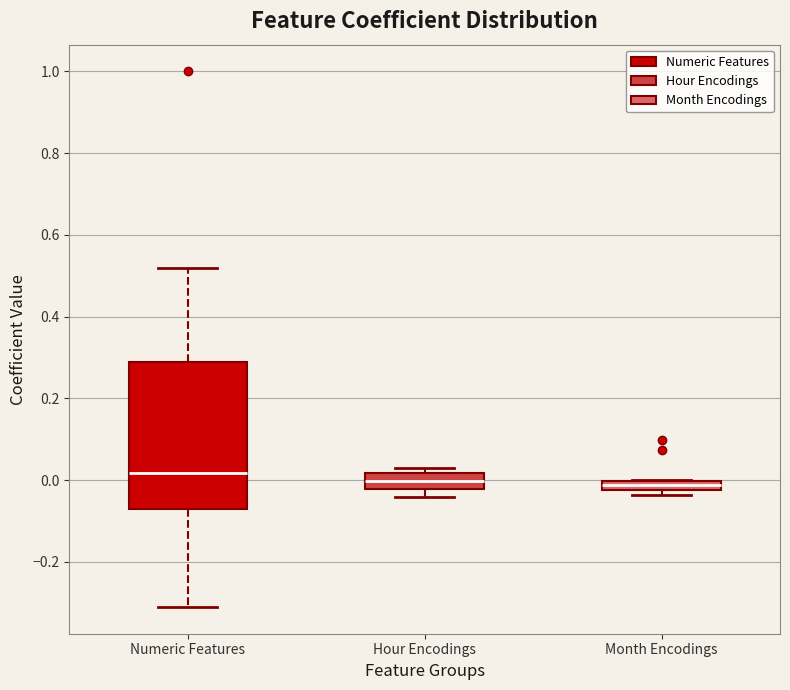

Comparing the boxes themselves (not the whiskers), which one is the tallest?

Numeric Features